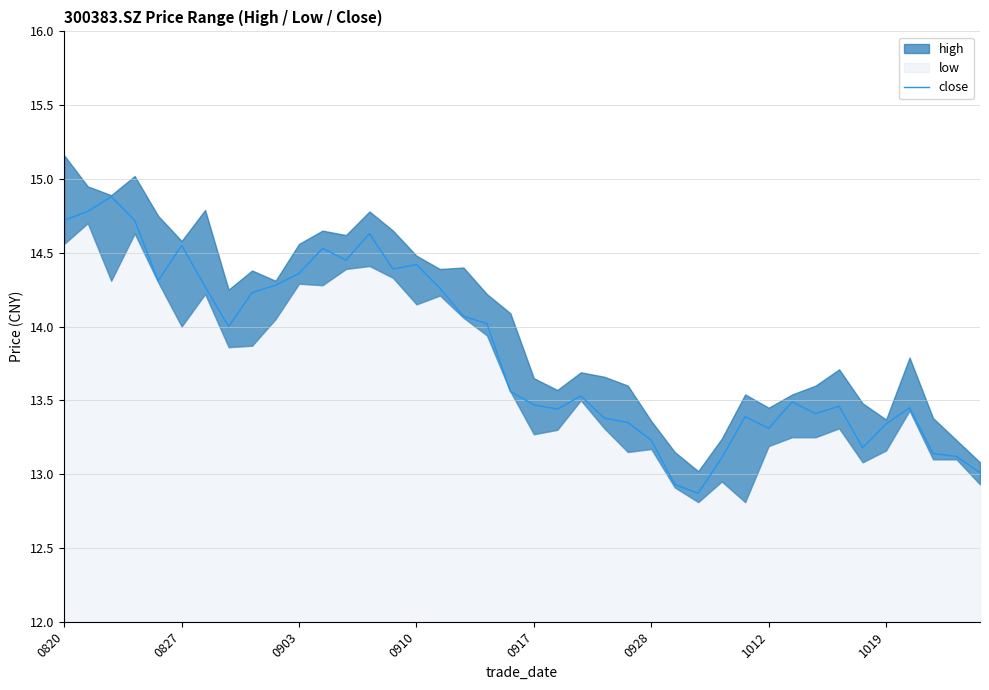

The value of close at 0928 is 3.9. True or false?

False